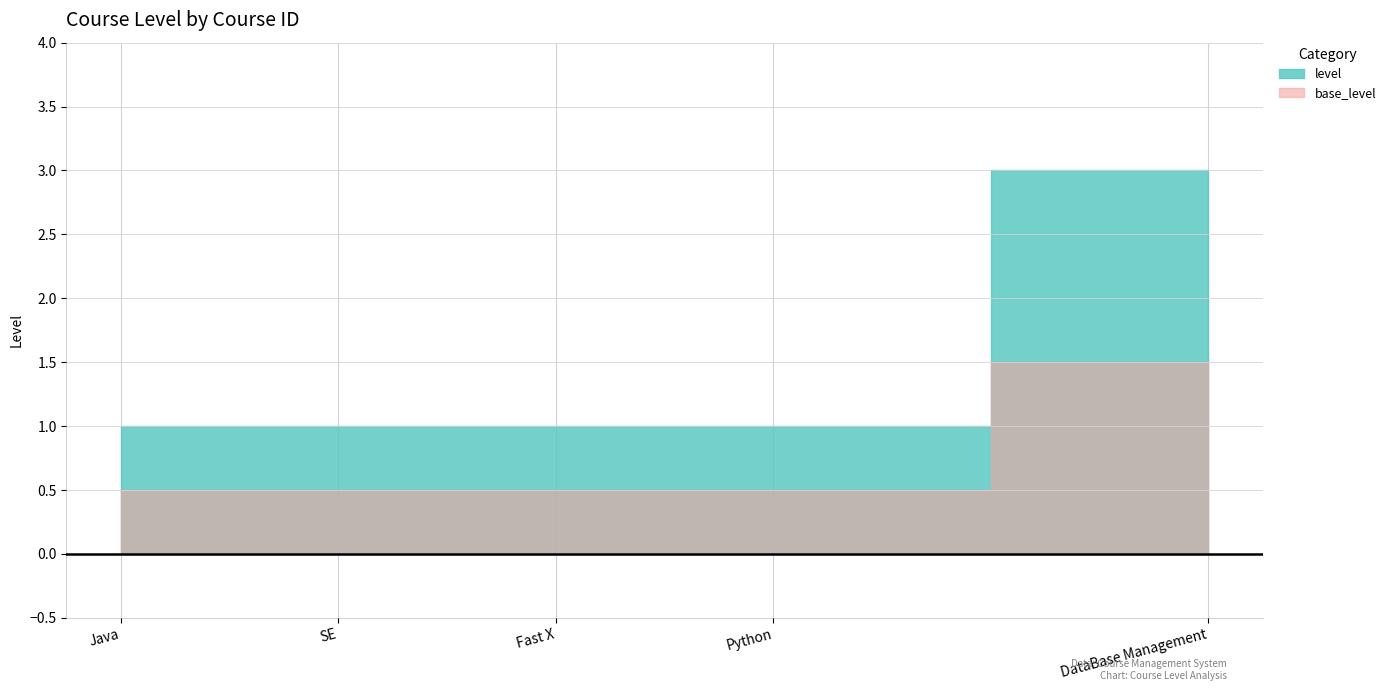

The value at 1 is 0. True or false?

False